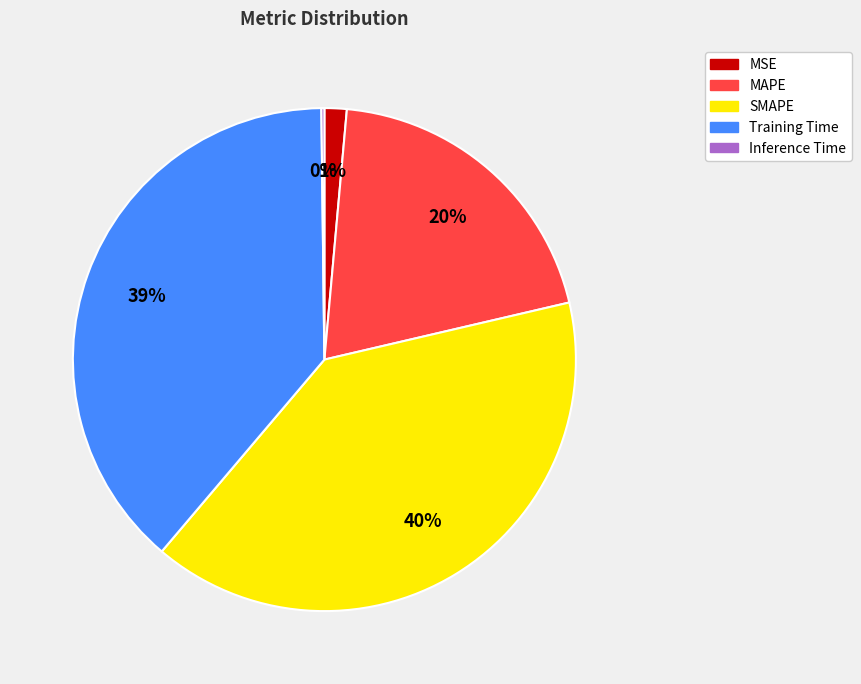

To the nearest percent, what is the difference between the largest and smallest slice percentages?

40%